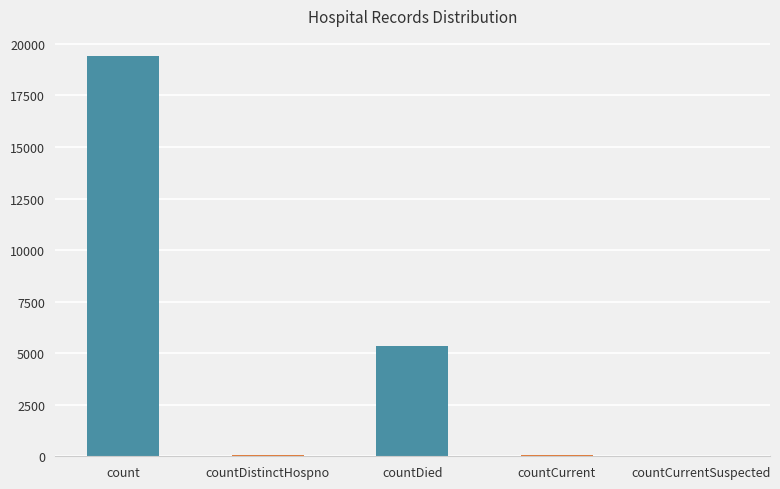

Which has a higher value, countDistinctHospno or countCurrent?

countCurrent